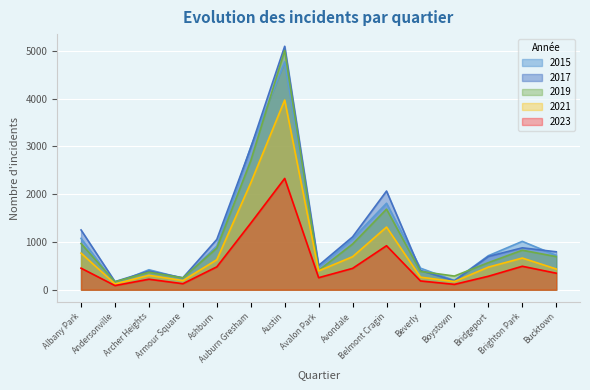

Reading right to left, extract all data points from this chart.

2015: 720	1013	713	194	452	1811	1070	482	4771	2988	913	240	419	131	1076
2017: 795	878	697	188	404	2066	1107	509	5095	2973	1053	251	391	171	1252
2019: 694	828	568	287	385	1687	957	405	5008	2701	872	249	368	166	968
2021: 435	664	474	173	264	1312	692	395	3971	2237	629	193	303	123	767
2023: 347	492	283	113	185	922	448	253	2330	1394	480	127	221	88	452